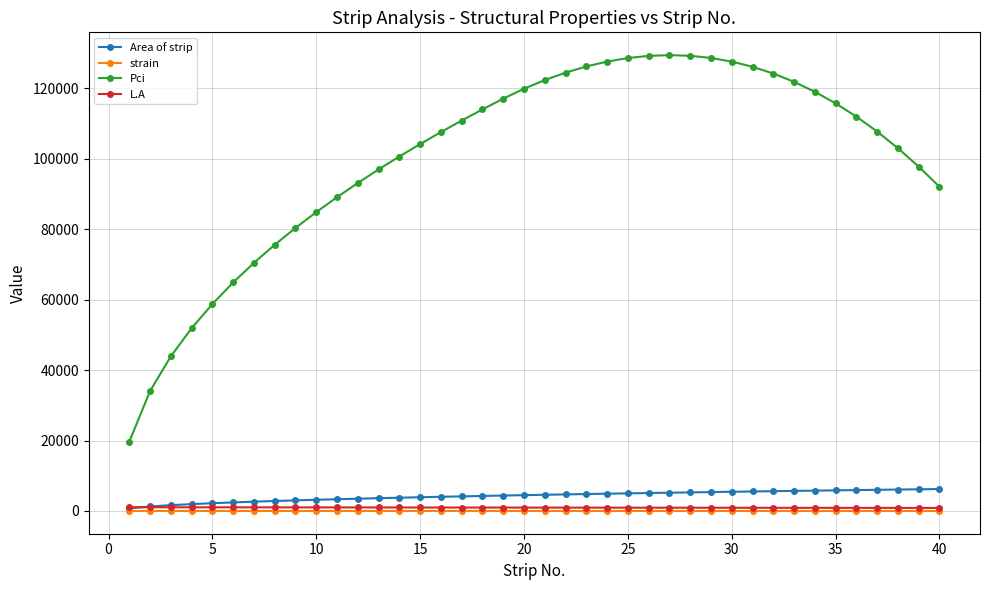

What are all the series names shown in the legend?

Area of strip, strain, Pci, L.A